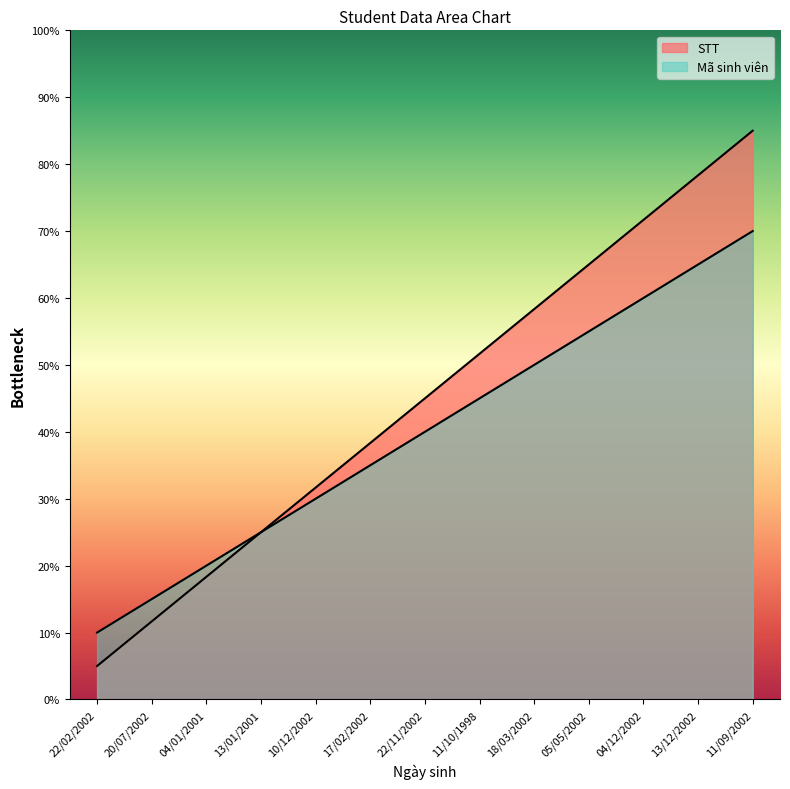

What position from the right is 20/07/2002?

12